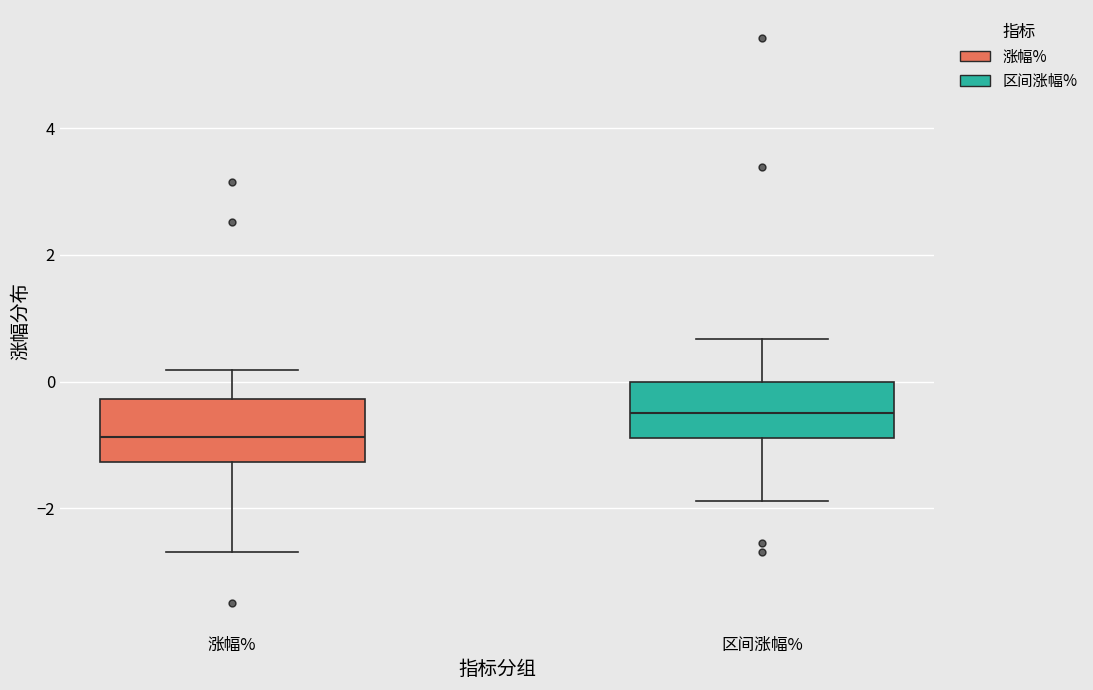

Where is the lower edge of the box for 区间涨幅% on the y-axis? The values are not printed on the chart, so give them approximately, as read against the axis.

-0.8